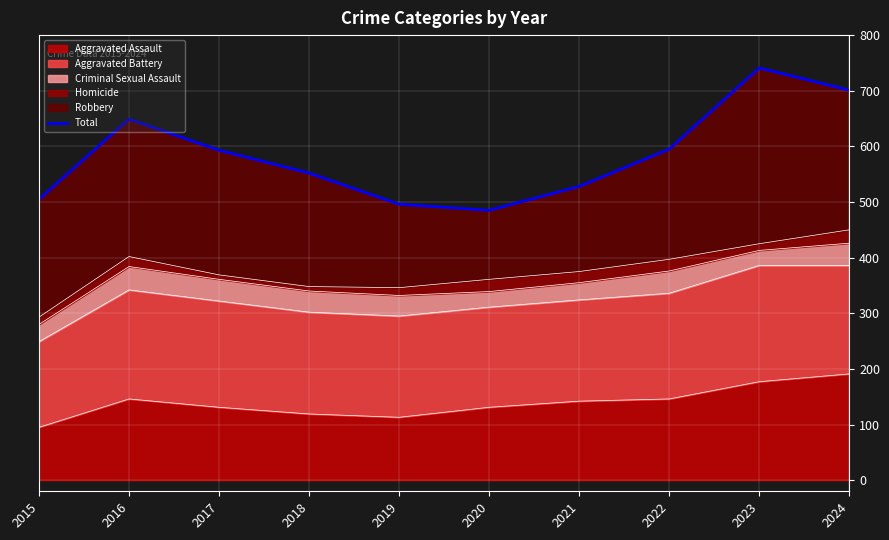

How many data points are less than 593?

5